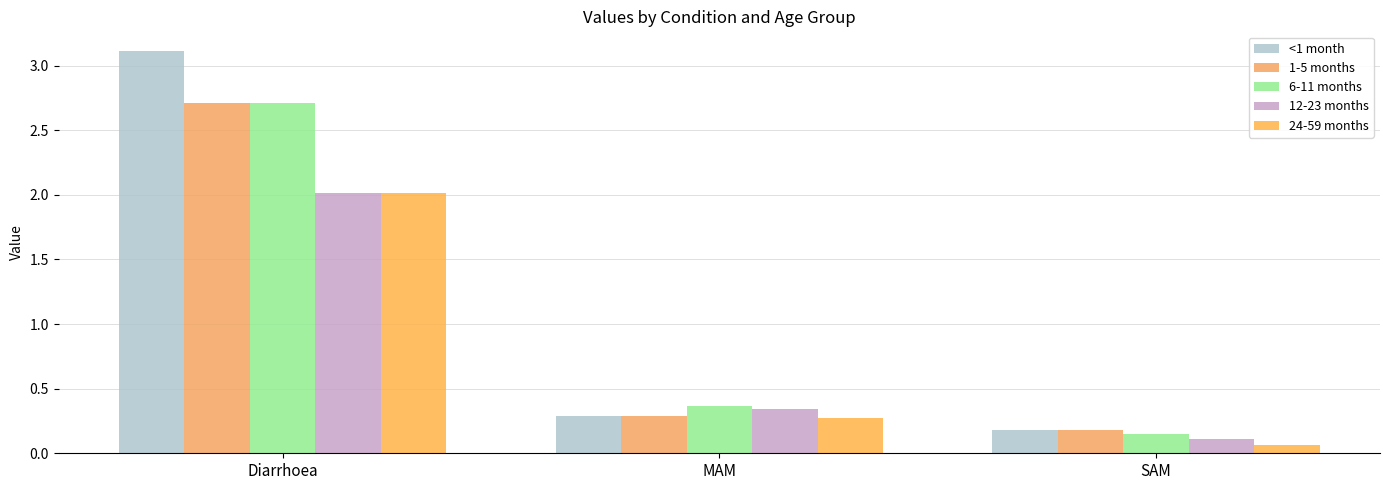

The 6-11 months series shows 0.2 at SAM. True or false?

True